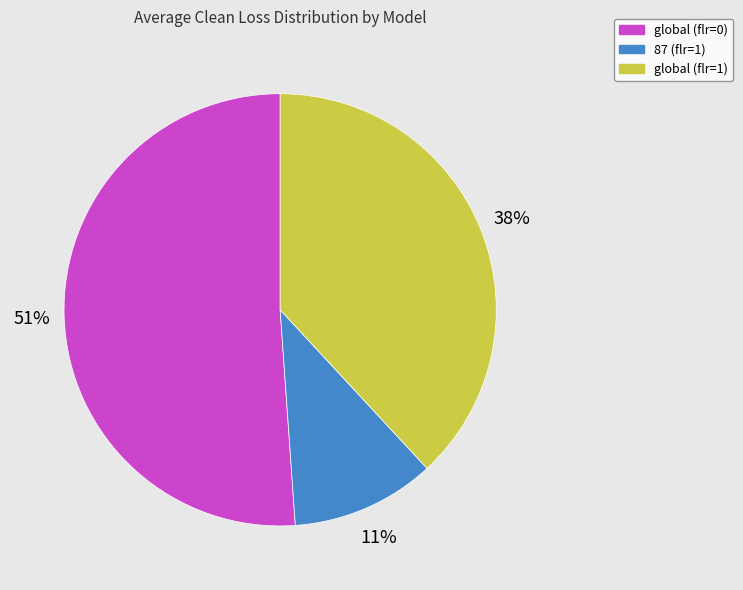

What is the majority slice?

global (flr=0)